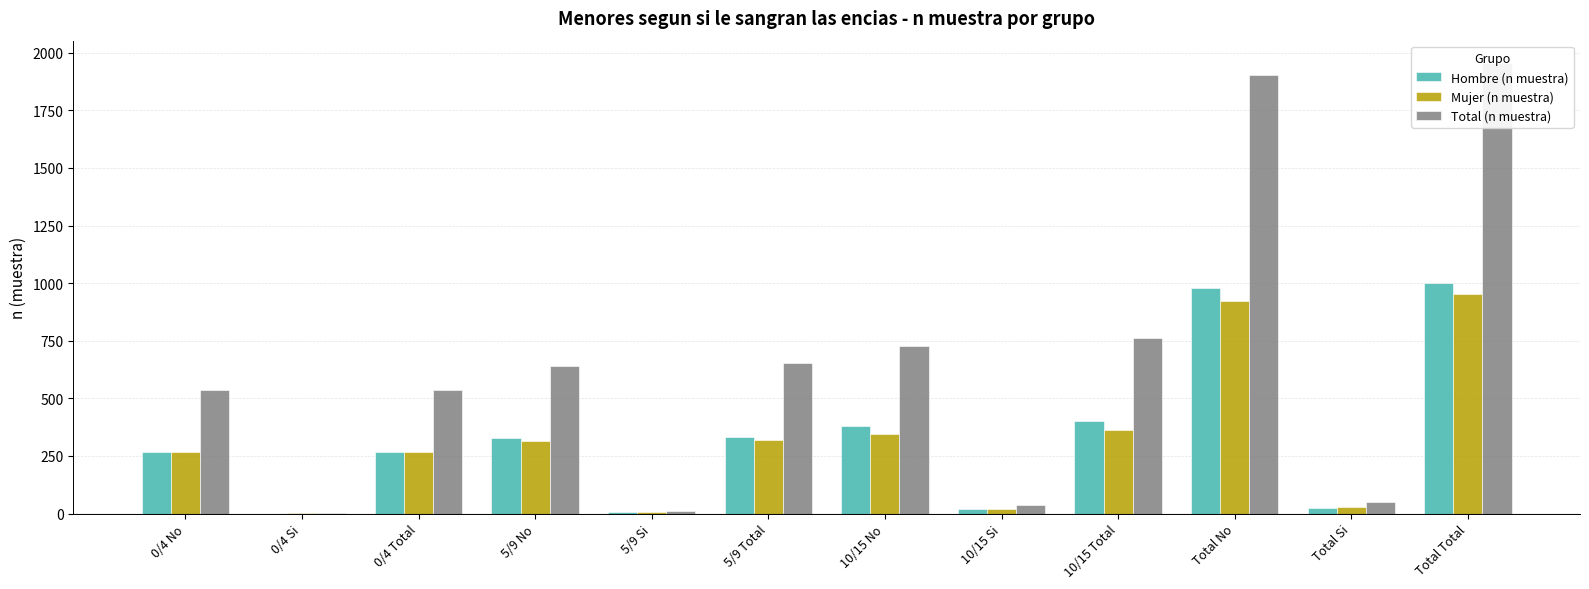

What is the label of the 9th bar from the left?

10/15 Total